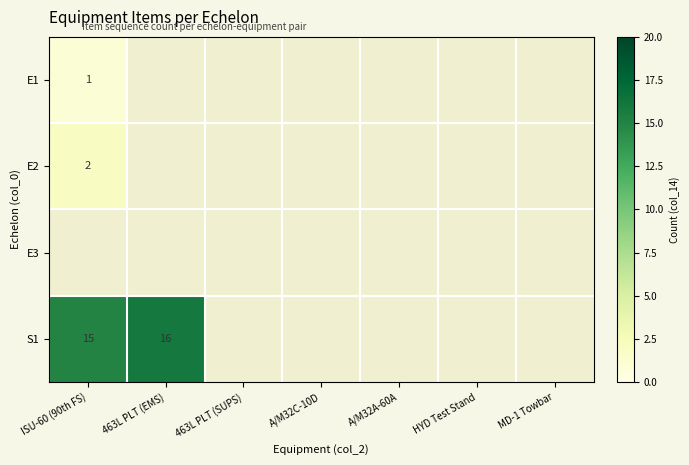

The value of S1 at 463L PLT (EMS) is 16. True or false?

True